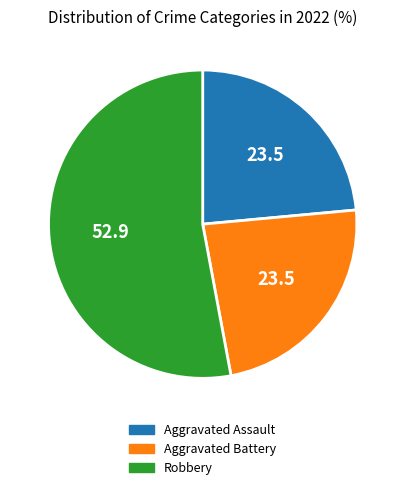

Combined, do Robbery and Aggravated Battery account for over 50%?

Yes